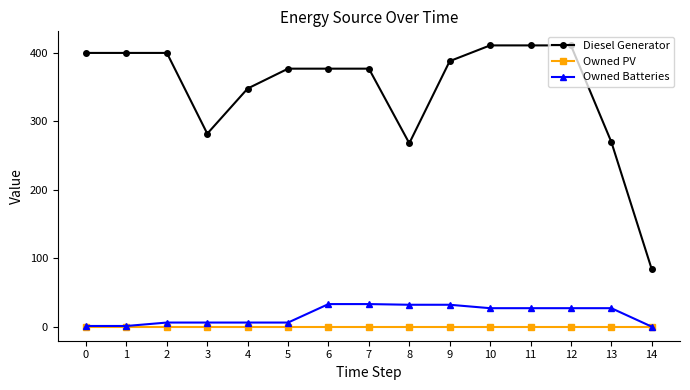

What is the total value across all series at 9?

420